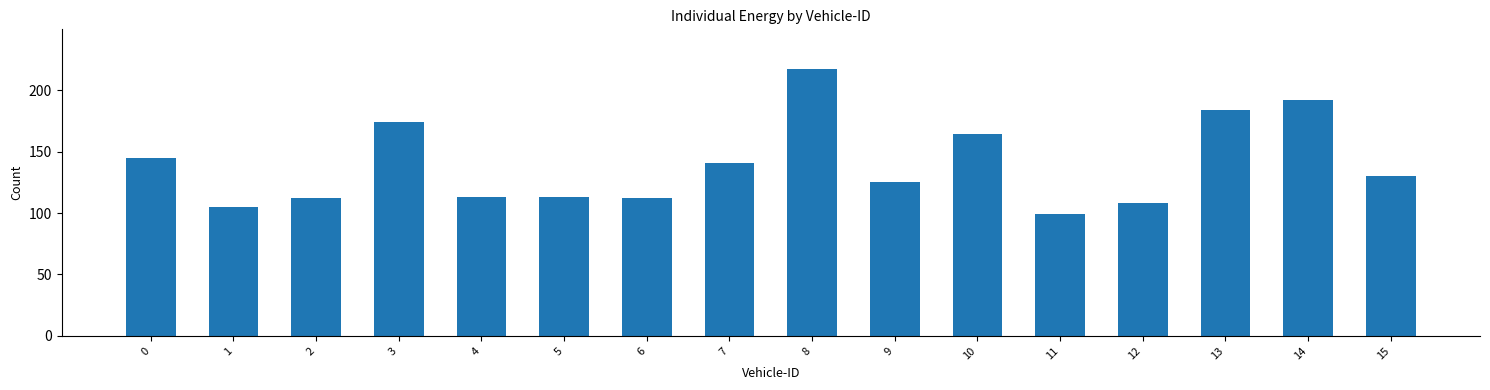

Reading left to right, extract all data points from this chart.

0=145	1=105	2=112	3=174	4=113	5=113	6=112	7=141	8=217	9=125	10=164	11=99	12=108	13=184	14=192	15=130